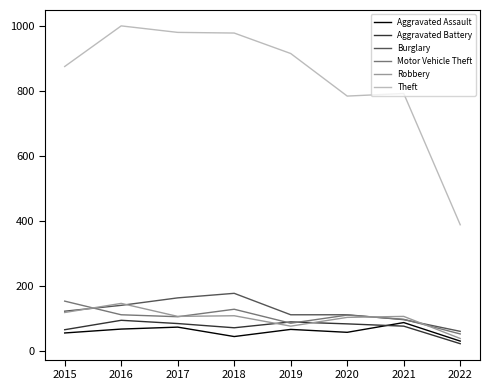

Is the value of Motor Vehicle Theft at 2018 greater than the value of Aggravated Battery at 2017?

Yes